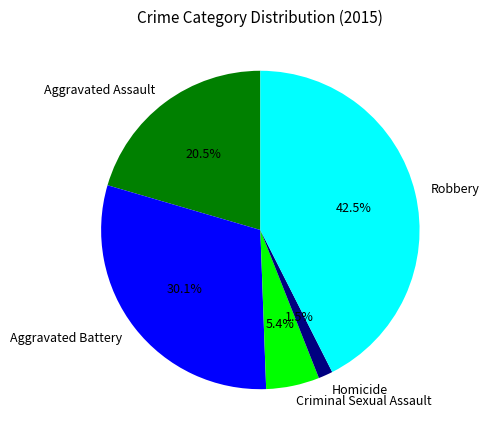

What is the ratio of the value at Criminal Sexual Assault to the value at Aggravated Assault?

0.3